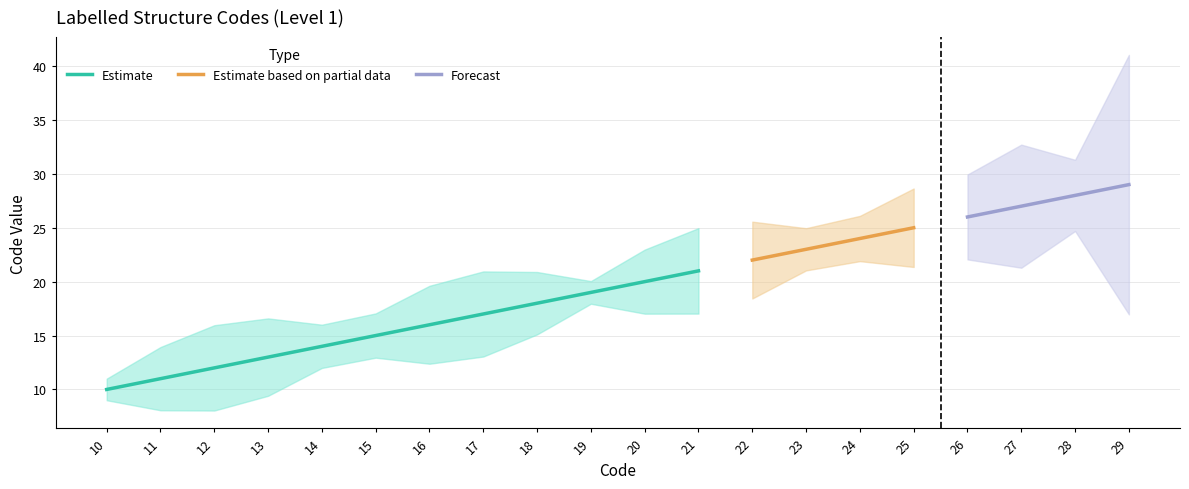

What is the lowest value of the Estimate series?

10